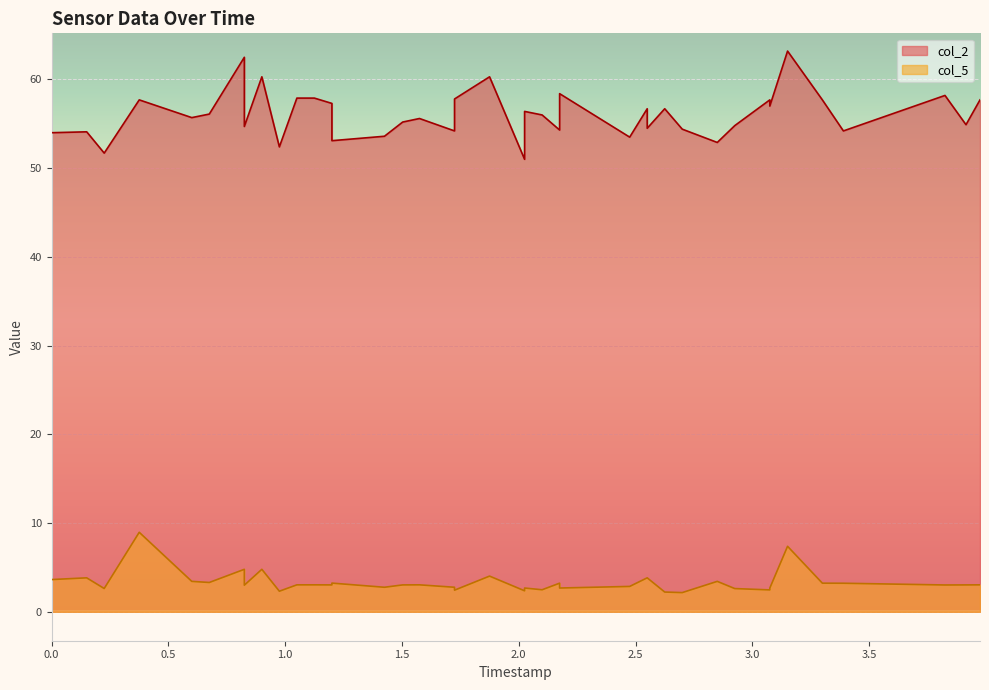

True or false: col_5 and col_2 intersect in this chart.

False